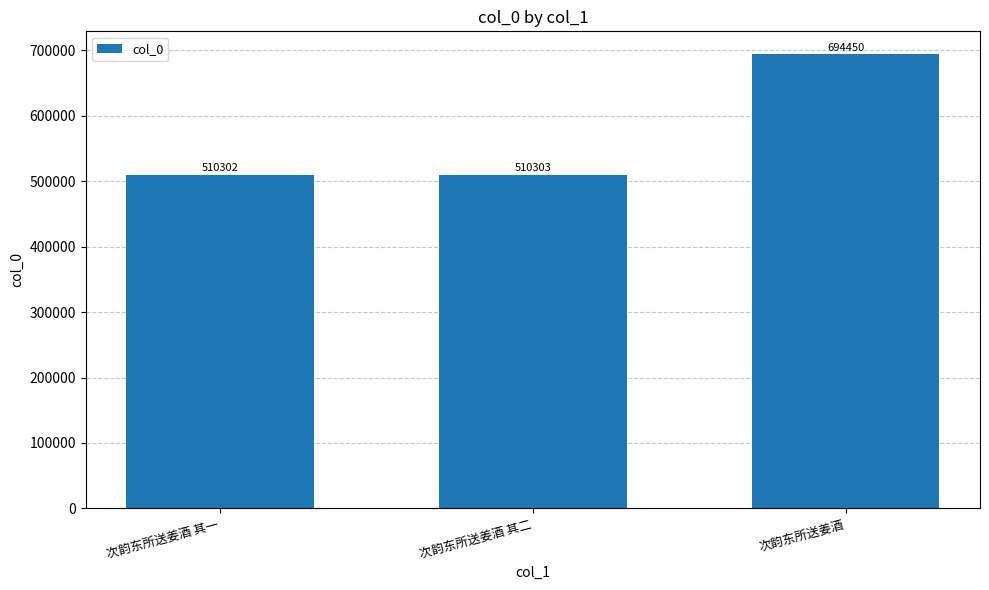

What is the sum of the values at 次韵东所送姜酒 其一 and 次韵东所送姜酒?

1204752